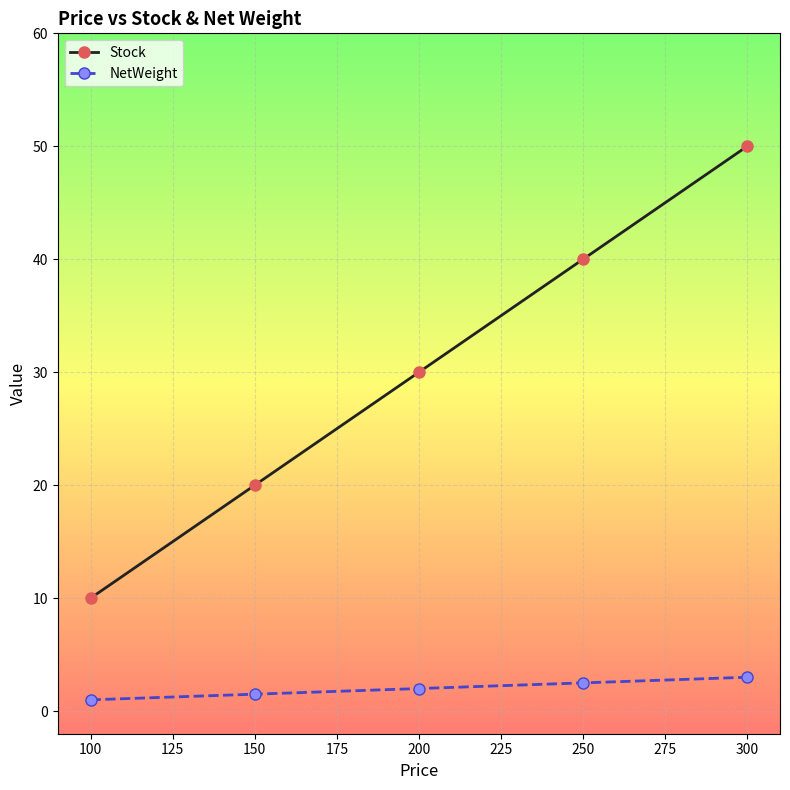

Reading left to right, what are all the values shown in this chart?

Stock: 100=10.0	150=20.0	200=30.0	250=40.0	300=50.0
NetWeight: 100=1.0	150=1.5	200=2.0	250=2.5	300=3.0